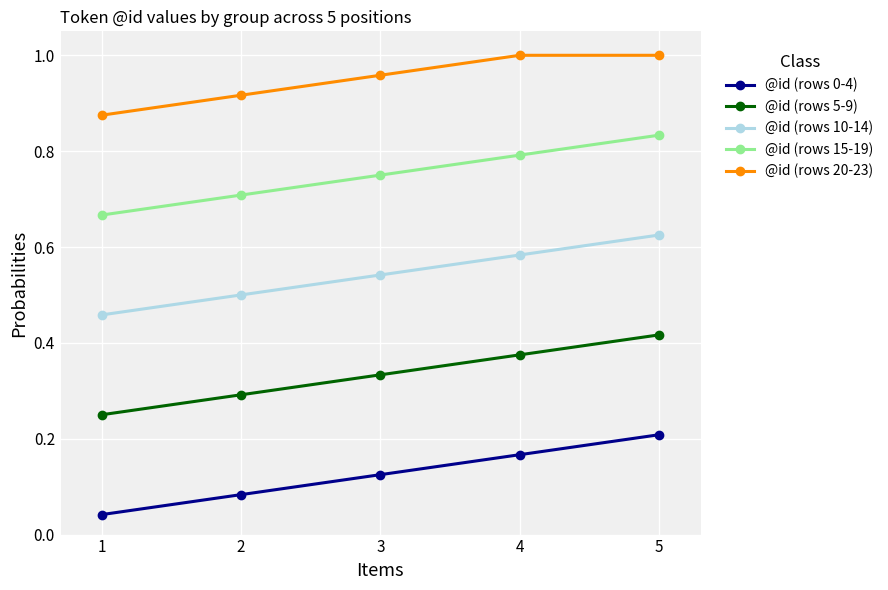

Where is @id (rows 10-14) nearest to the value 0?

1